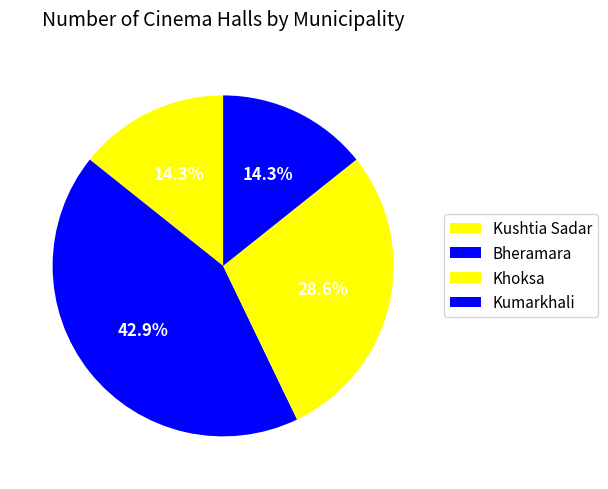

Is Kumarkhali the majority of the pie?

No